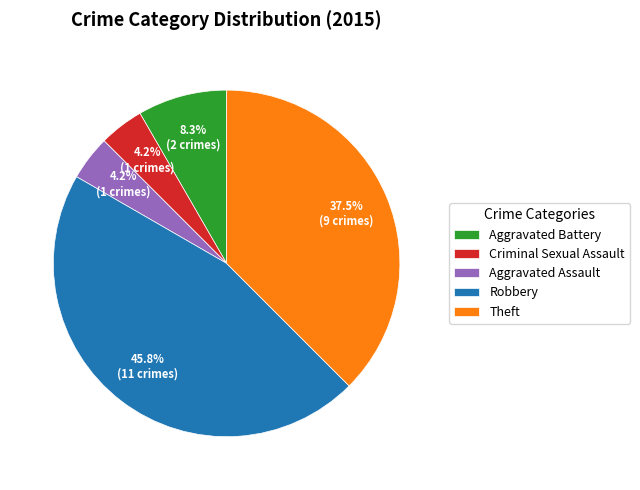

To the nearest percent, what is the difference between the largest and smallest slice percentages?

42%